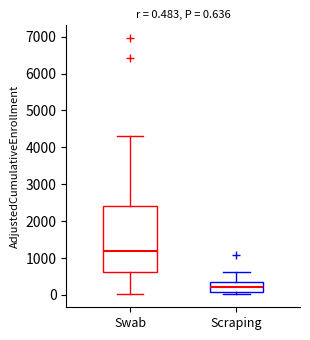

Which box's median line is the lowest?

Scraping